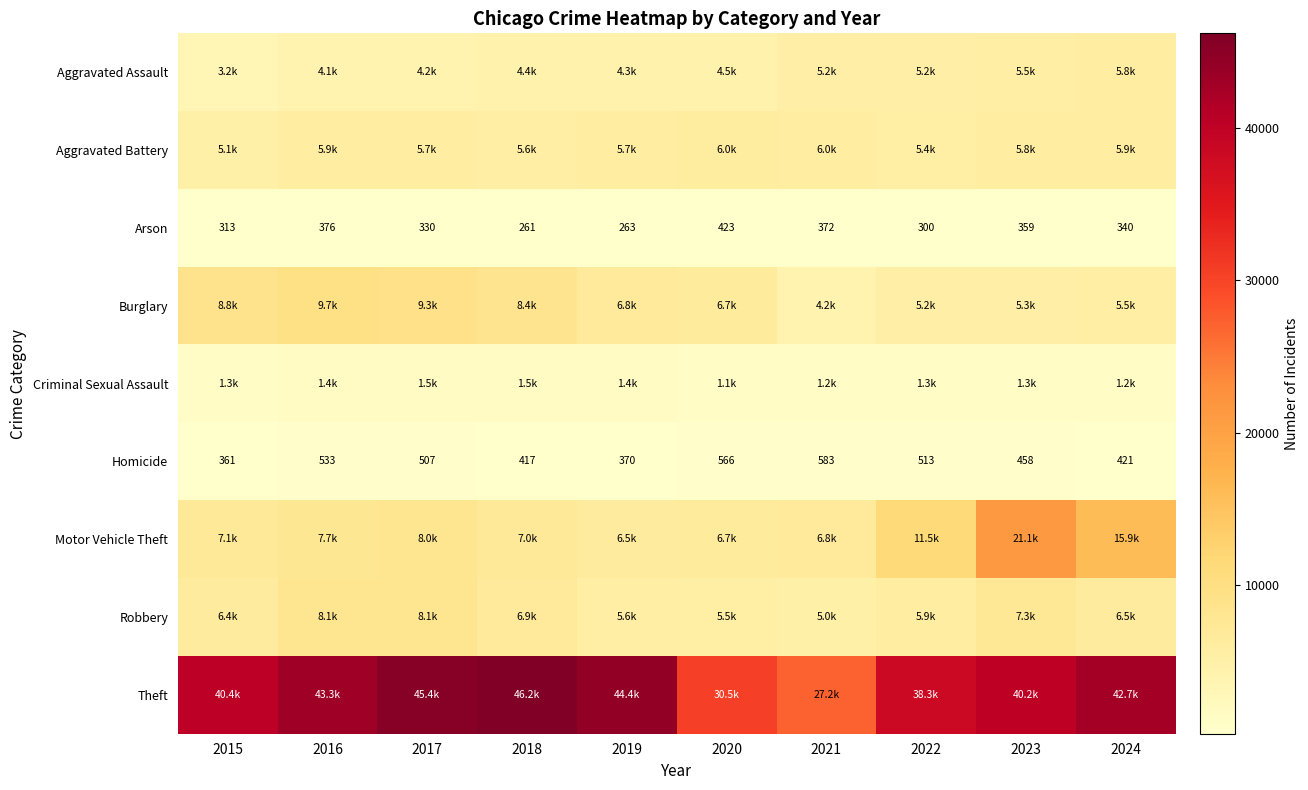

What is the sum of all Arson values?

3337